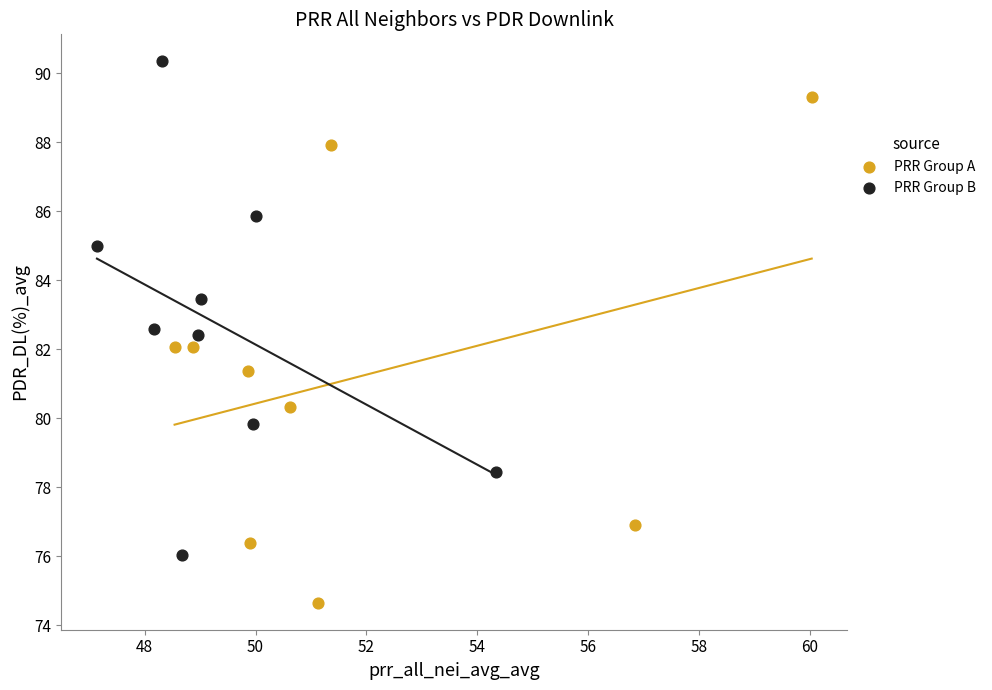

Which series contains the highest Y value?

PRR Group B